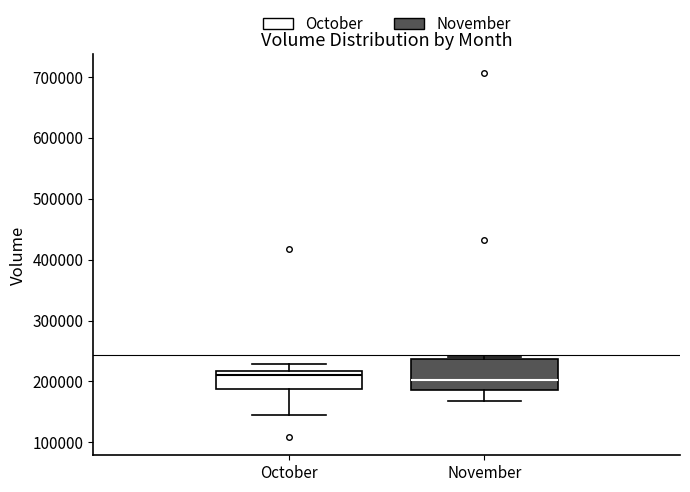

Reading left to right, read every box against the y-axis: the position of its median line, the range the box covers, and the ends of its whiskers. The values are not printed on the chart, so give them approximately, as read against the axis.

October: median 210000, box 190000 to 220000, whiskers 150000 to 230000
November: median 200000, box 190000 to 240000, whiskers 170000 to 240000 (just above the box's upper edge)